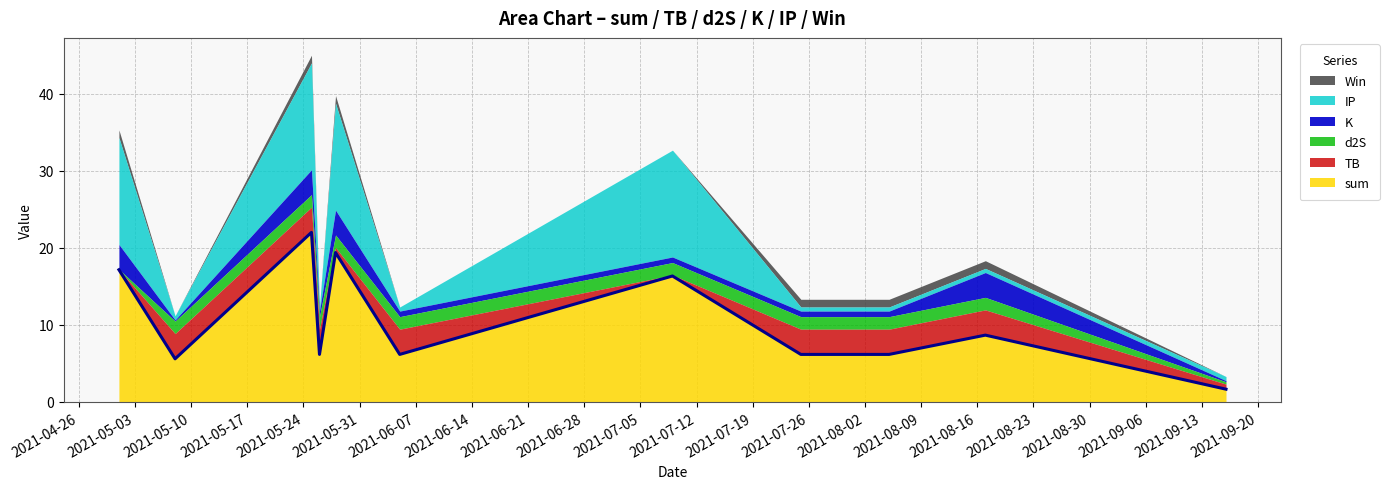

What is the value of the sum point at the 5th from the left?

19.4